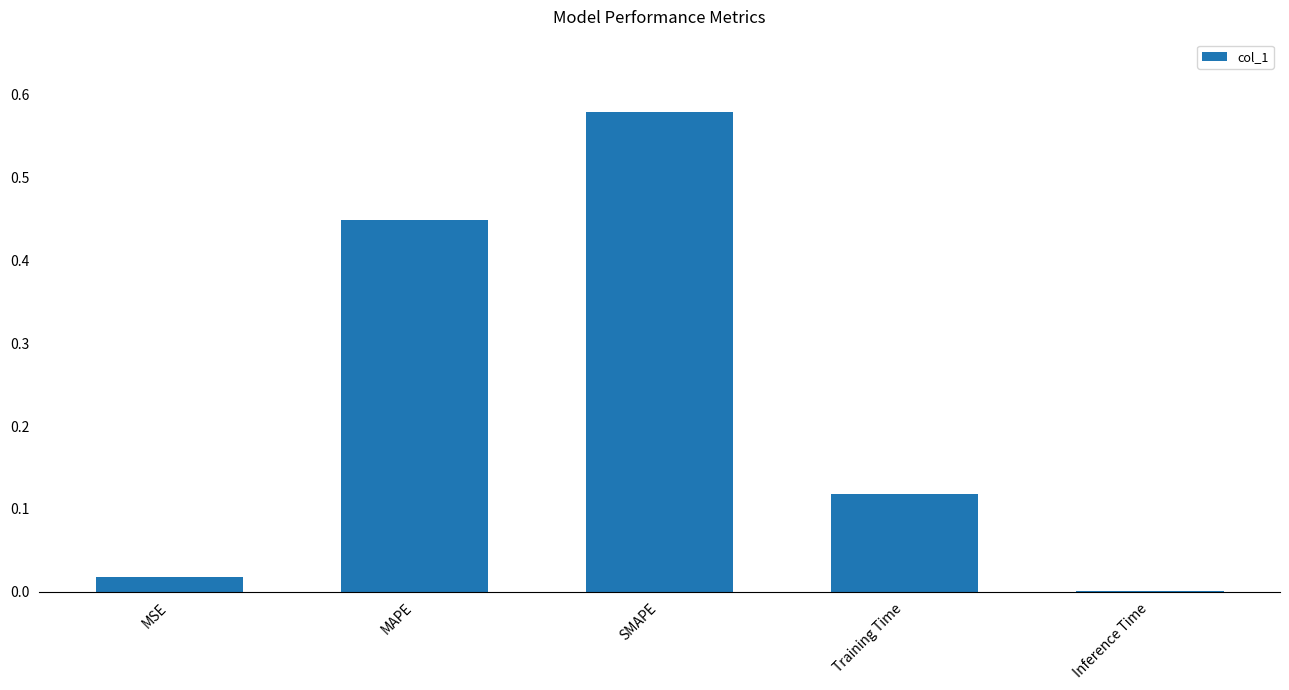

True or false: the data shows 0.2 at Training Time.

False